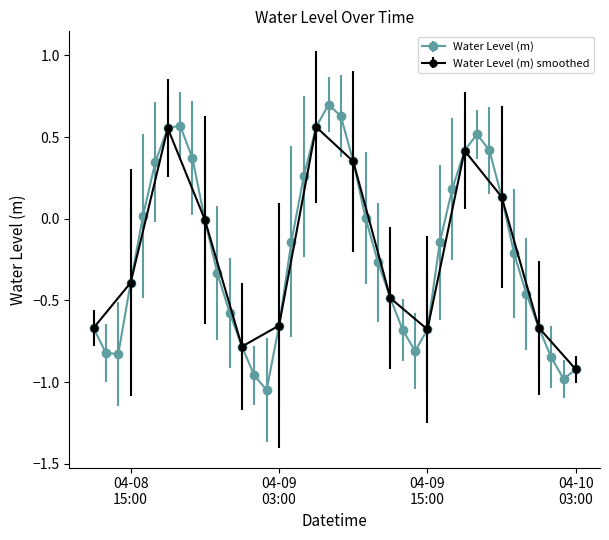

The value at 2023-04-09 22:00:00 is -0.4. True or false?

False